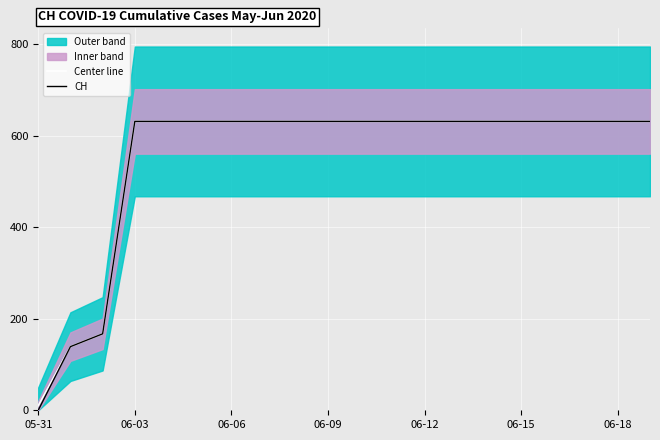

Which category has the lowest value in the CH series?

05-31